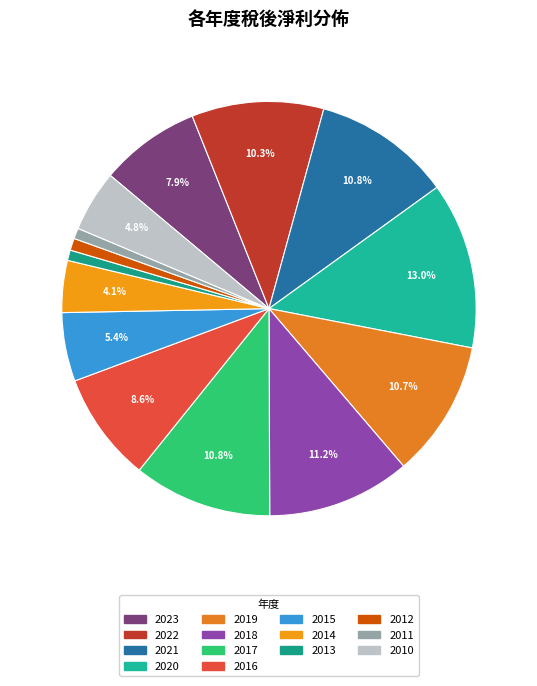

What is the largest slice in the pie chart?

2020